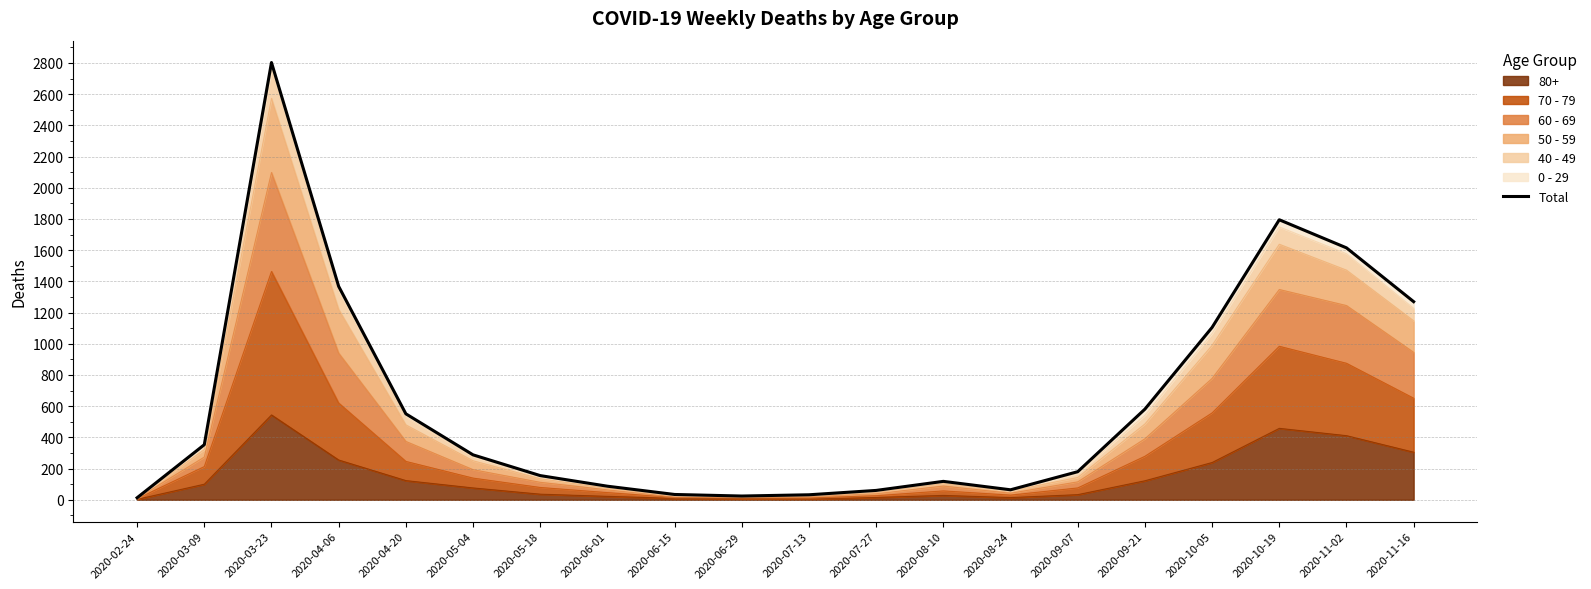

Between 2020-06-15 and 2020-06-29, which is larger?

2020-06-15